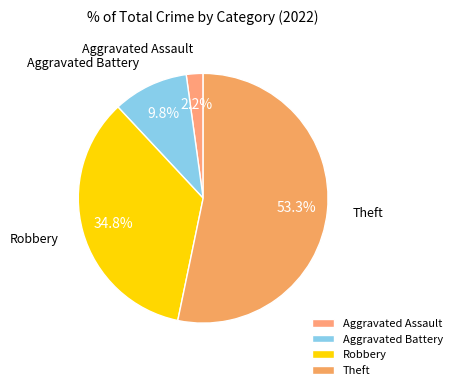

To the nearest percent, what is the difference between the Aggravated Assault and Robbery slice percentages?

33%